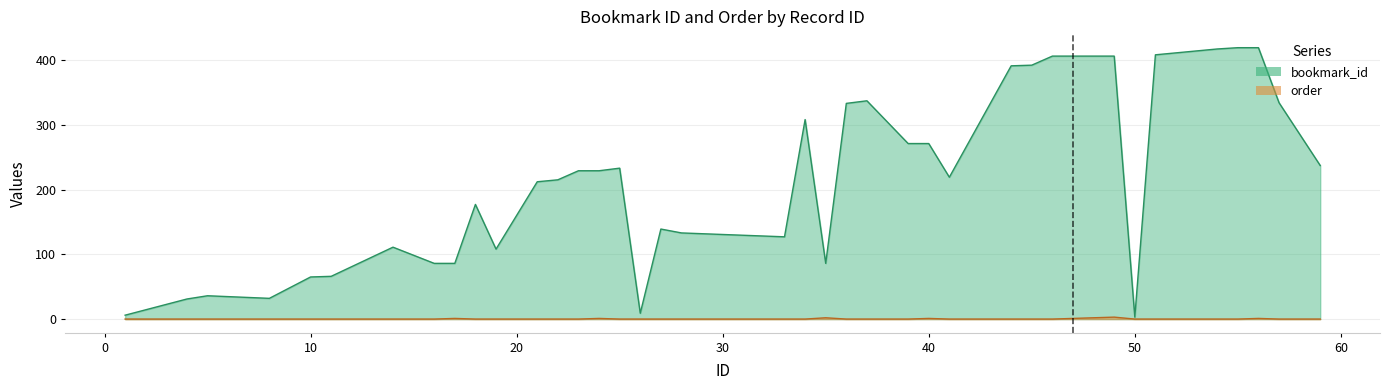

What is the spread (max minus min) of values at 19?

108